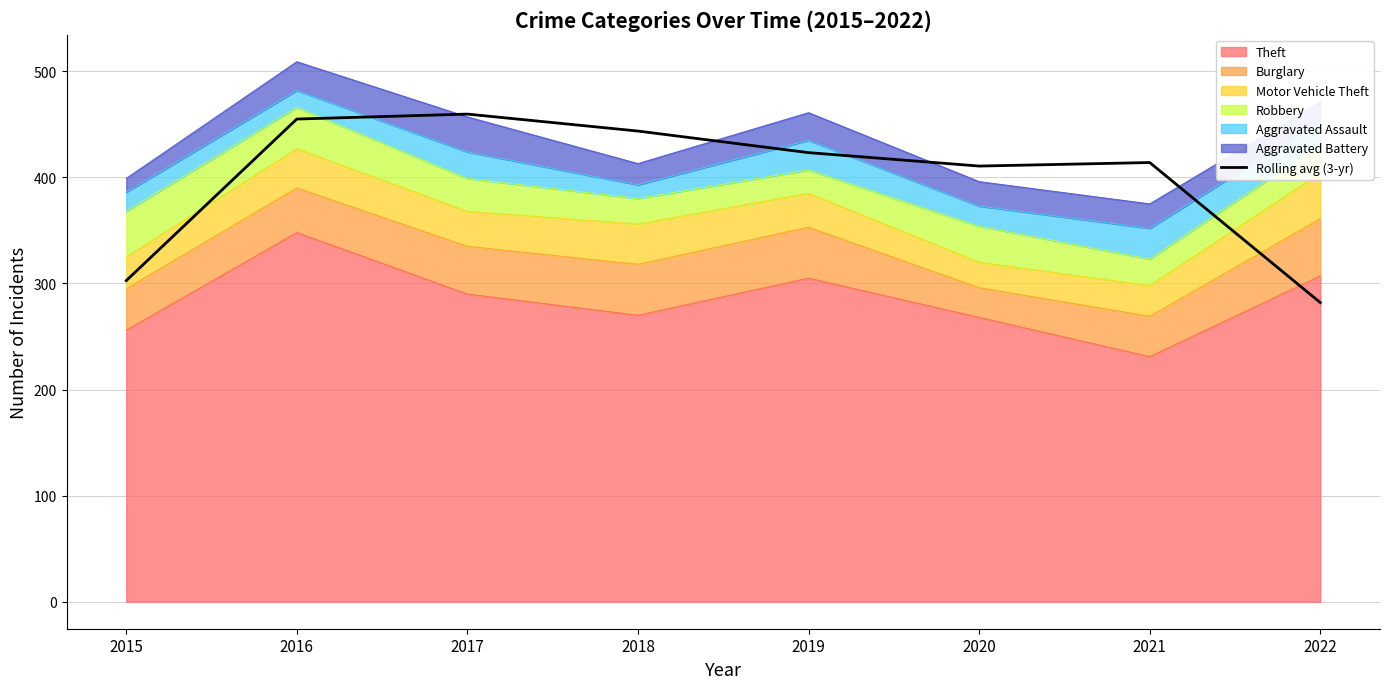

List the labels in order of value, smallest first.

2022, 2015, 2020, 2021, 2019, 2018, 2016, 2017